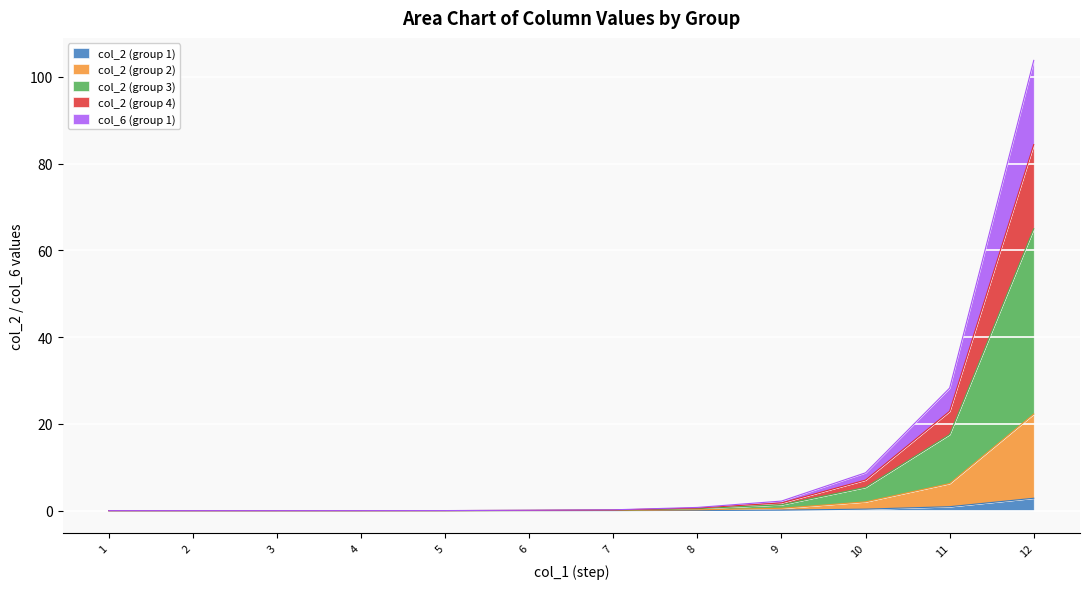

What is the difference between the highest and lowest values at 11?

27.3